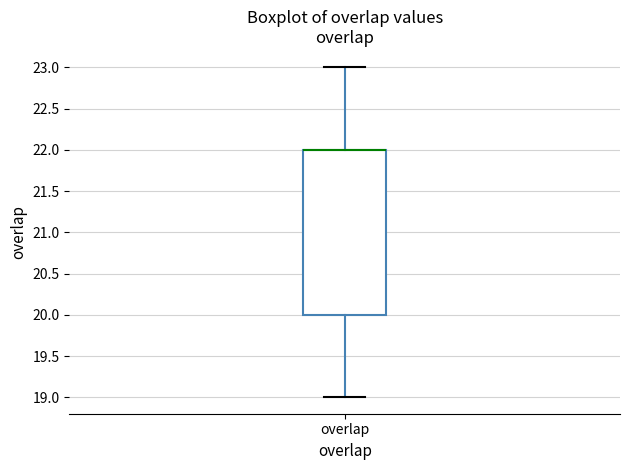

Transcribe this box plot: give where the median line is, the range the box spans, and where the two whiskers end, as read against the y-axis. The values are not printed on the chart, so give them approximately, as read against the axis.

median 22 (drawn on the box's upper edge), box 20 to 22, whiskers 19 to 23